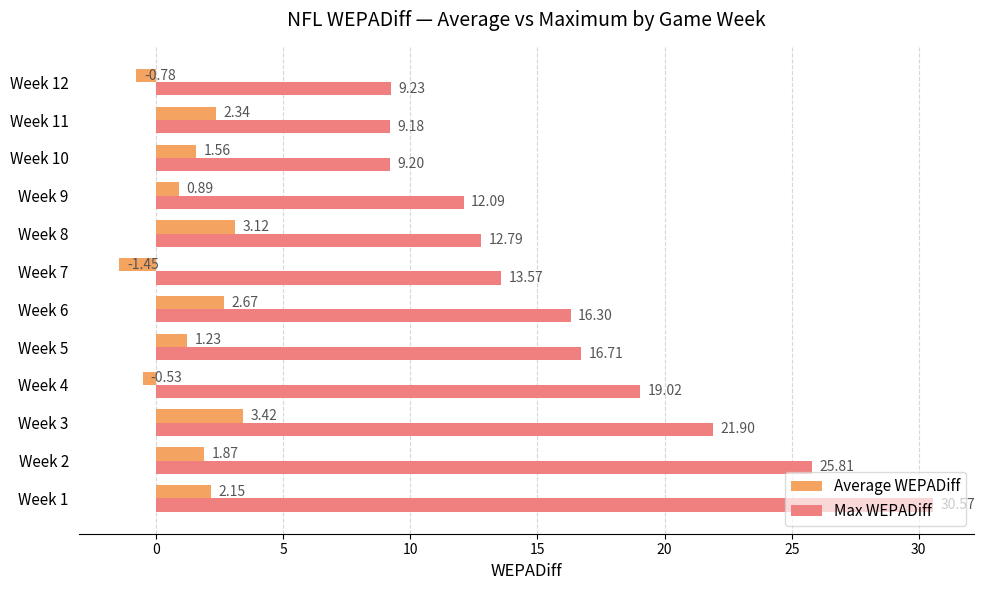

Between Week 3 and Week 10, which series saw the biggest shift?

Max WEPADiff